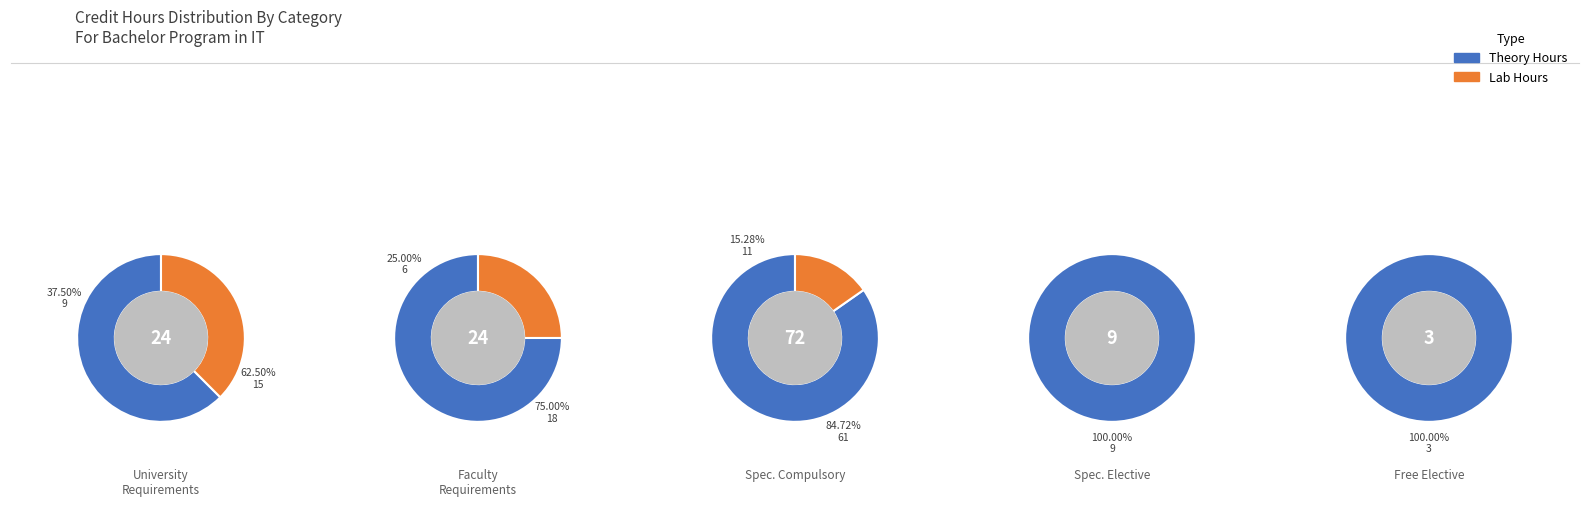

To the nearest percent, what is the combined percentage of Faculty Requirements and University Requirements?

36%